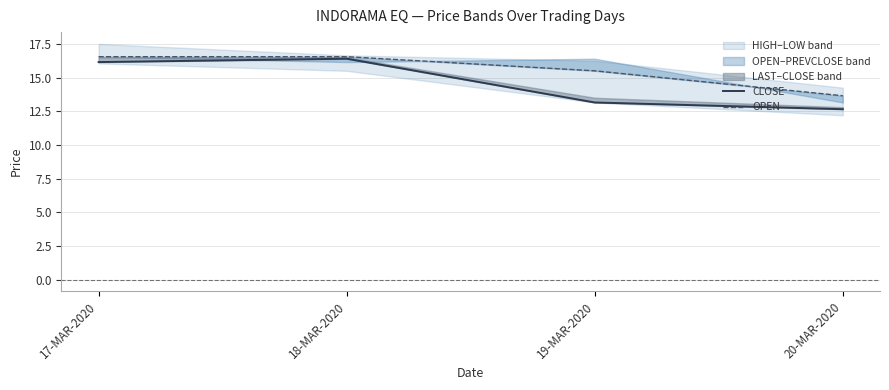

Where is the first local maximum for CLOSE?

18-MAR-2020